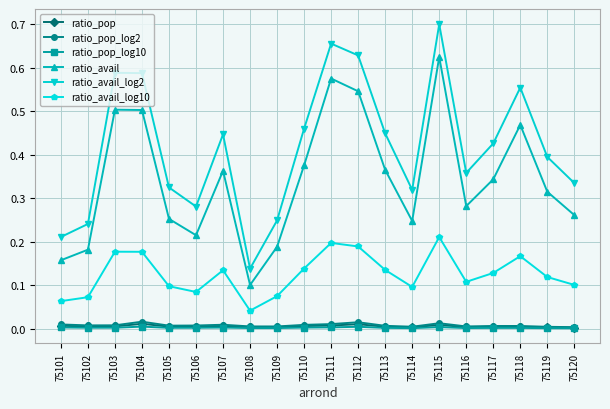

True or false: ratio_avail and ratio_avail_log2 cross at least once.

False